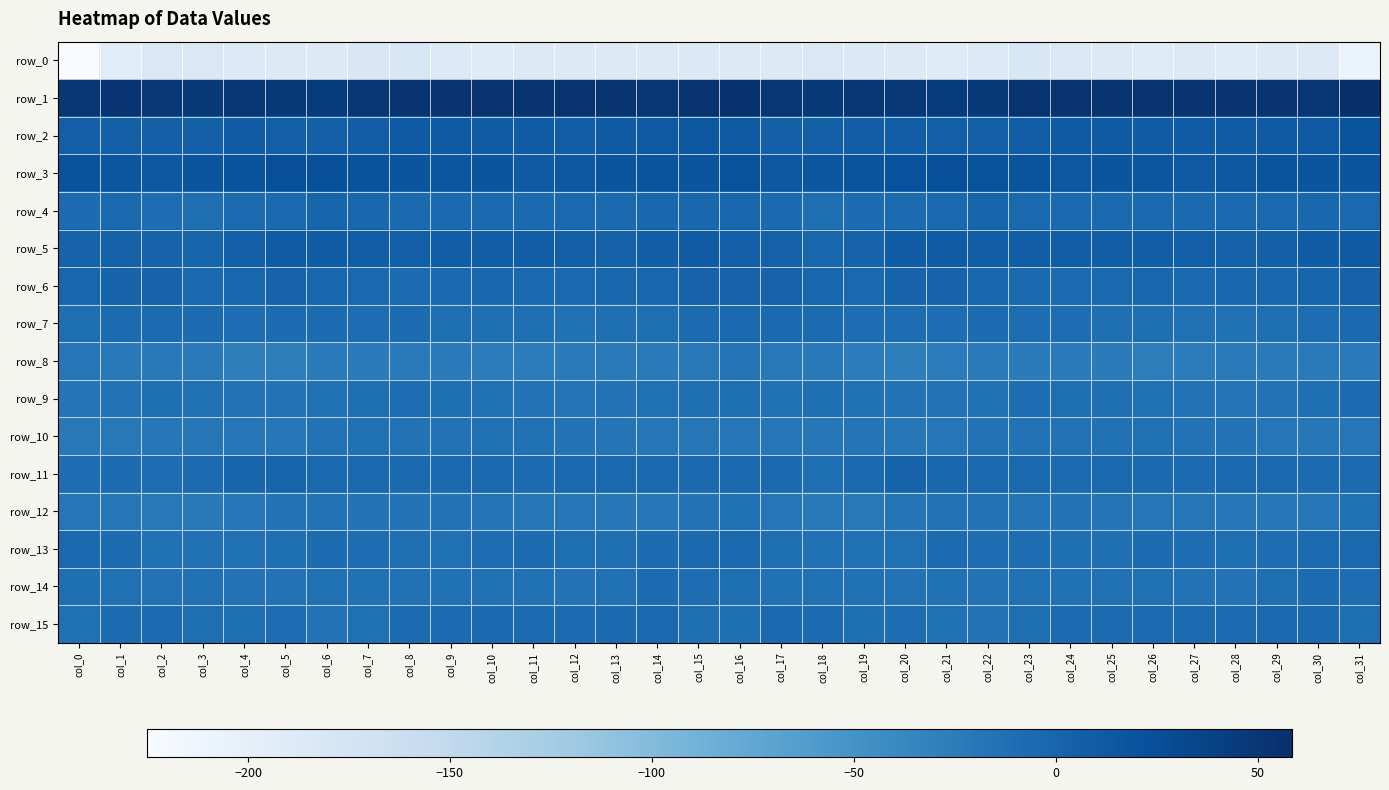

Reading left to right, what are all the values shown in this chart?

row_0: -225.1	-192.5	-185.2	-184.5	-187.1	-189.4	-188.9	-182.8	-181.5	-186.7	-190.6	-189.5	-189.6	-189.7	-188.4	-186.3	-188.4	-188.4	-184.2	-185.8	-187.5	-189.8	-187.1	-181.4	-183.3	-188.4	-190.6	-189.1	-190.2	-189.0	-188.7	-208.4
row_1: 50.4	52.2	48.7	48.2	50.4	46.6	46.0	49.8	53.8	53.0	54.0	52.3	52.1	54.0	51.0	54.1	55.9	51.7	47.3	49.7	49.5	45.7	46.5	52.0	53.4	53.6	53.5	52.0	52.8	53.4	50.9	58.4
row_2: 7.0	5.9	5.5	6.2	8.8	7.3	6.3	7.6	10.9	11.8	9.5	9.7	8.4	10.9	13.5	15.7	12.4	6.0	5.3	7.7	8.4	6.6	6.4	8.5	11.8	11.3	9.2	9.4	8.7	12.2	14.1	18.9
row_3: 20.3	16.9	15.1	18.3	20.8	24.6	23.1	20.3	17.7	16.5	18.2	14.1	14.3	18.0	19.2	18.1	21.1	15.6	16.5	18.9	22.6	24.7	21.8	19.5	16.3	17.9	16.6	13.6	15.1	19.5	17.8	18.4
row_4: -6.9	-4.2	-8.7	-9.3	-6.8	-5.2	0.5	-1.9	-5.5	-5.8	-5.0	-5.2	-4.4	-4.7	-2.0	-2.4	-2.1	-5.1	-9.6	-8.0	-6.4	-2.9	0.6	-3.7	-5.6	-5.5	-5.0	-5.0	-5.0	-3.6	-1.8	-2.6
row_5: 2.8	4.9	1.0	-0.1	6.5	10.2	9.0	8.1	7.4	8.0	7.7	8.0	5.7	4.5	7.9	8.8	7.3	4.5	-0.5	2.0	8.9	10.2	8.3	7.9	7.8	7.9	8.2	7.3	4.2	6.0	8.9	11.1
row_6: -0.4	1.6	1.2	-3.7	-0.7	2.6	-0.4	-3.9	-6.3	-5.8	-2.0	-2.9	-2.6	-1.2	-1.2	2.5	2.4	2.9	-0.9	-3.8	1.4	1.9	-1.7	-5.2	-6.3	-4.6	-1.2	-4.0	-1.7	-1.2	-0.2	3.2
row_7: -9.9	-6.7	-5.8	-8.0	-9.0	-7.7	-8.0	-8.2	-7.7	-10.3	-11.0	-10.9	-13.2	-11.2	-9.5	-6.3	-4.3	-5.3	-6.6	-8.9	-8.2	-8.2	-7.6	-8.2	-8.2	-11.2	-10.4	-12.1	-12.8	-10.3	-8.6	-5.8
row_8: -19.0	-21.4	-22.0	-23.0	-27.7	-26.1	-24.1	-24.6	-23.2	-23.0	-25.5	-25.1	-24.5	-22.4	-23.0	-20.4	-16.8	-21.0	-22.0	-24.9	-27.5	-24.9	-24.4	-24.3	-22.7	-23.7	-25.9	-24.8	-23.5	-22.7	-23.0	-23.0
row_9: -15.9	-14.7	-10.6	-11.6	-14.6	-15.0	-13.4	-9.8	-8.8	-10.3	-11.9	-14.7	-16.6	-15.4	-11.4	-9.3	-10.9	-11.8	-10.7	-12.7	-15.1	-13.9	-12.6	-8.7	-9.5	-10.5	-13.0	-15.5	-16.6	-14.1	-10.5	-7.5
row_10: -22.2	-20.4	-19.6	-17.2	-17.8	-19.7	-14.6	-13.4	-14.4	-13.8	-12.0	-13.4	-15.0	-16.1	-18.8	-18.0	-17.1	-18.9	-19.2	-16.5	-19.5	-17.6	-13.8	-13.9	-14.6	-12.9	-12.1	-14.3	-15.3	-17.1	-19.6	-18.4
row_11: -8.7	-7.0	-8.5	-6.8	0.1	-0.1	-3.2	-3.1	-5.6	-4.8	-3.3	-7.2	-3.4	-4.5	-5.5	-5.2	-5.5	-5.8	-9.4	-3.9	0.9	-1.8	-3.2	-4.0	-6.1	-3.3	-5.2	-6.0	-3.4	-4.9	-5.9	-6.5
row_12: -17.2	-17.9	-20.7	-22.1	-18.0	-15.1	-15.2	-15.8	-15.2	-15.2	-16.9	-18.5	-17.3	-19.5	-19.5	-15.0	-13.0	-18.4	-21.9	-21.2	-15.9	-15.4	-15.4	-15.8	-15.0	-15.8	-17.5	-18.0	-18.2	-19.6	-18.8	-12.2
row_13: -5.5	-8.0	-12.8	-12.9	-12.4	-9.3	-7.6	-8.7	-10.0	-11.8	-8.8	-7.7	-10.1	-9.4	-7.5	-4.9	-4.2	-9.6	-13.5	-12.4	-11.6	-7.6	-8.5	-8.9	-11.1	-11.2	-7.1	-9.0	-10.2	-8.8	-6.5	-3.0
row_14: -10.4	-12.2	-14.1	-11.7	-13.9	-13.8	-13.1	-12.6	-12.5	-13.0	-11.5	-13.4	-15.6	-12.1	-7.7	-8.8	-10.2	-12.8	-13.1	-11.9	-14.6	-12.7	-13.7	-12.1	-13.2	-11.9	-11.9	-14.6	-15.3	-9.8	-7.6	-8.6
row_15: -11.6	-7.4	-6.4	-9.8	-9.5	-9.0	-14.8	-12.2	-6.6	-6.2	-5.7	-6.4	-6.0	-4.7	-3.0	-10.5	-10.7	-5.7	-7.5	-10.5	-8.4	-11.8	-14.7	-9.8	-5.9	-5.9	-6.4	-5.9	-6.5	-2.7	-5.5	-10.2